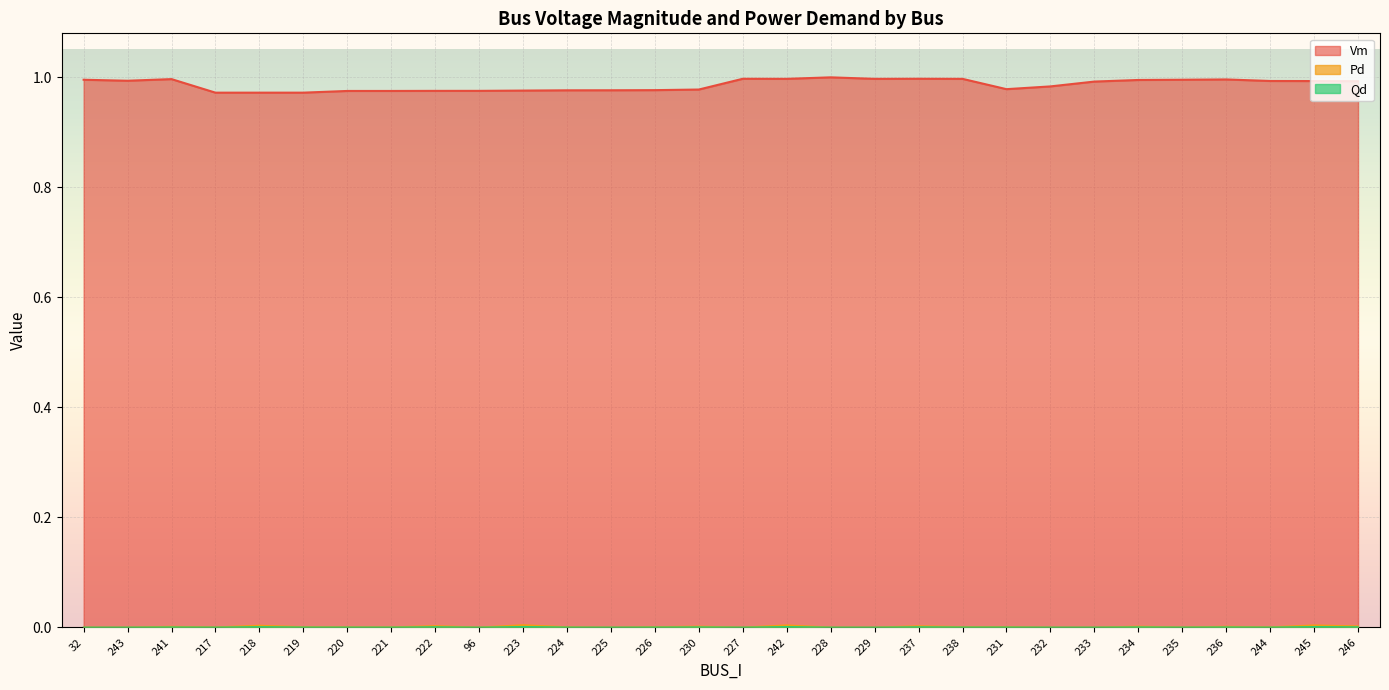

How many lines are shown in the chart?

3